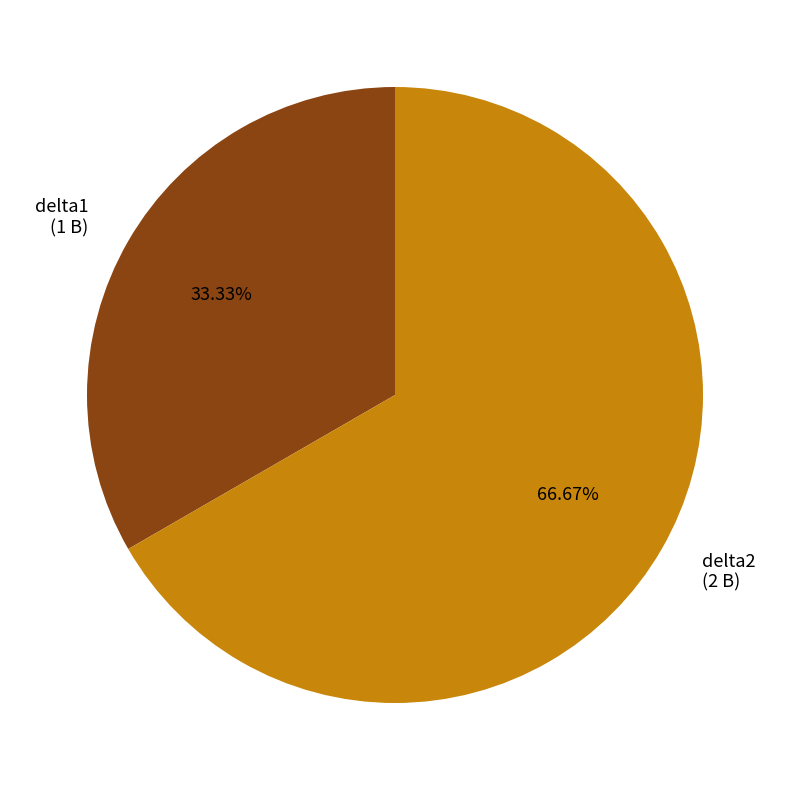

Between delta2 and delta1, which is larger?

delta2